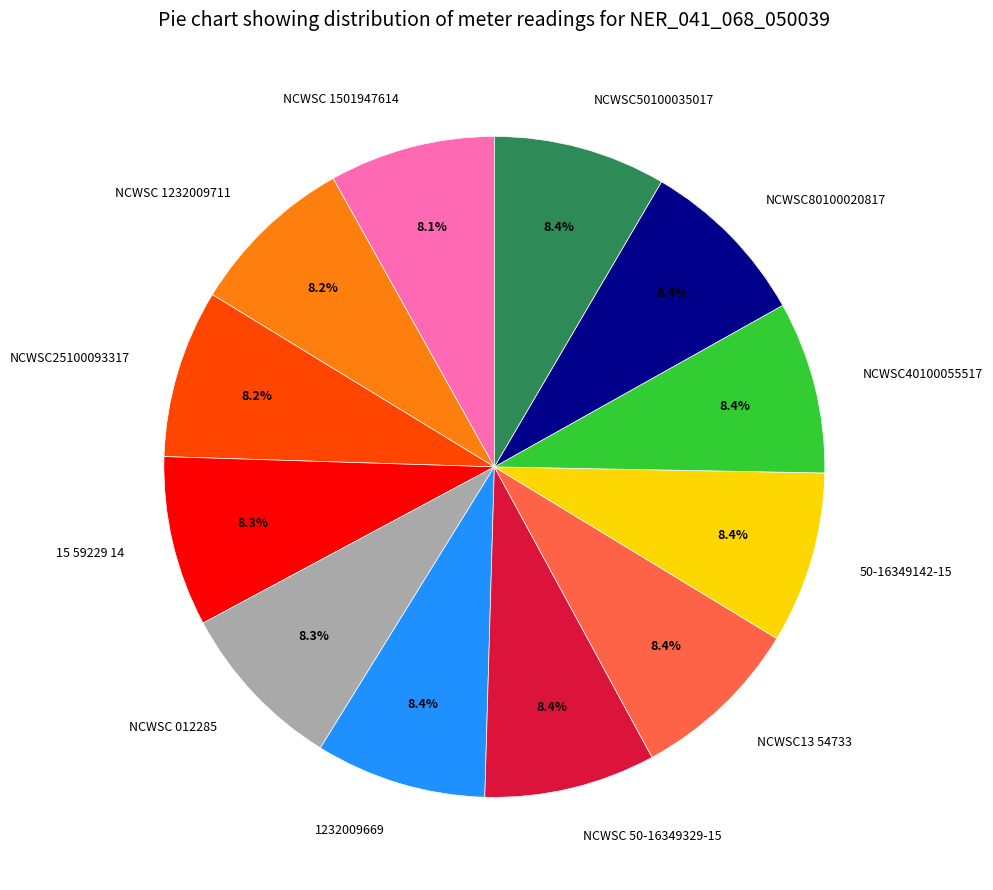

How many slices are in this pie chart?

12